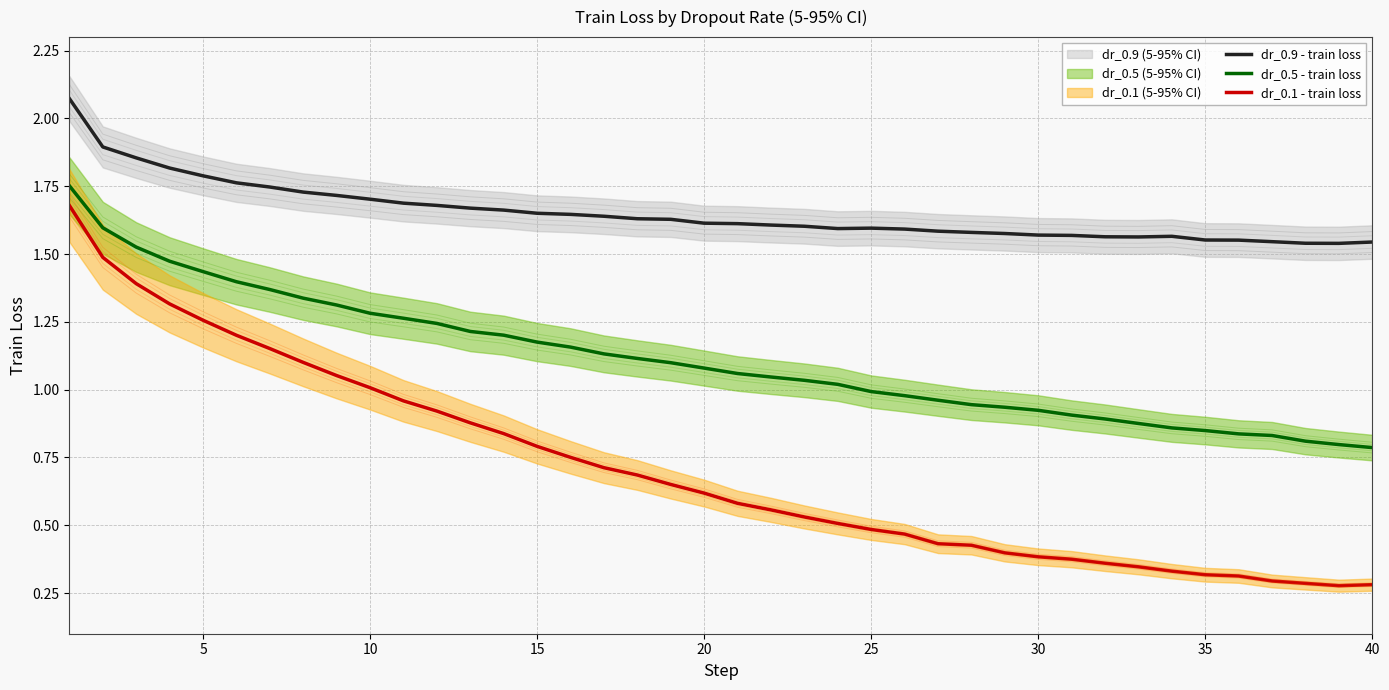

True or false: dr_0.1 - train loss and dr_0.9 - train loss cross at least once.

False